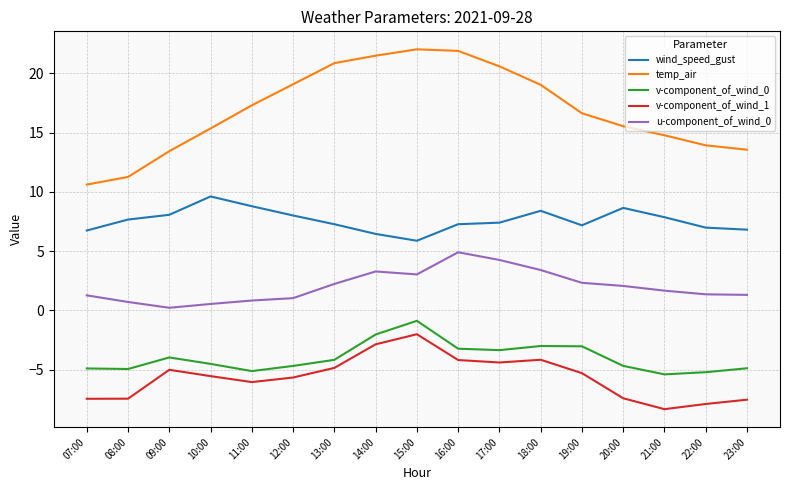

What position from the right is 15:00?

9